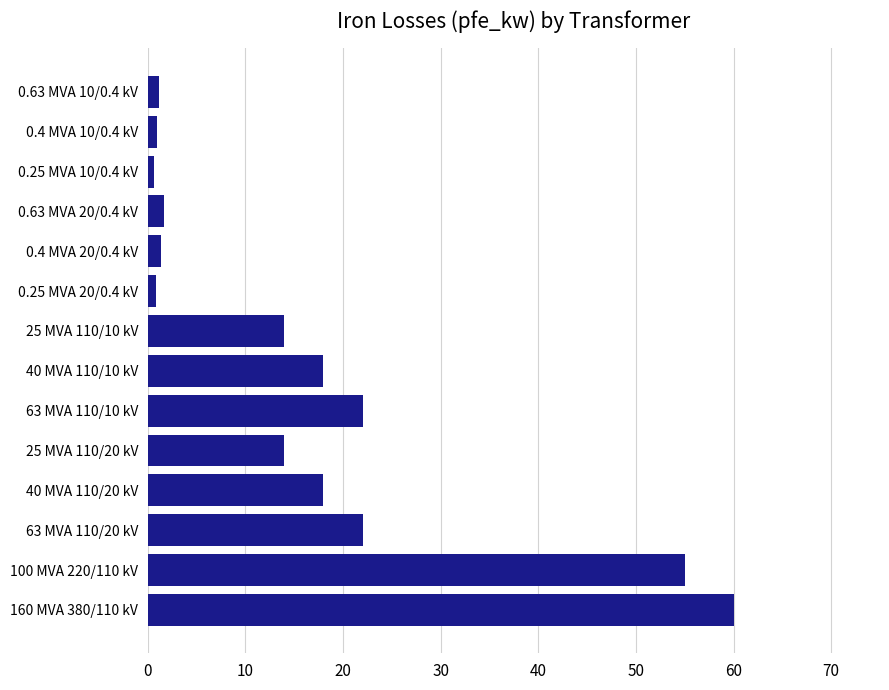

How many categories are shown in the chart?

14